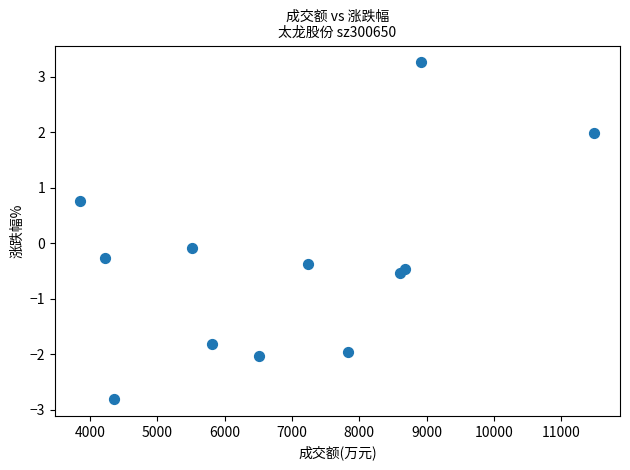

What is the range of X values (max minus min)?

7635.0